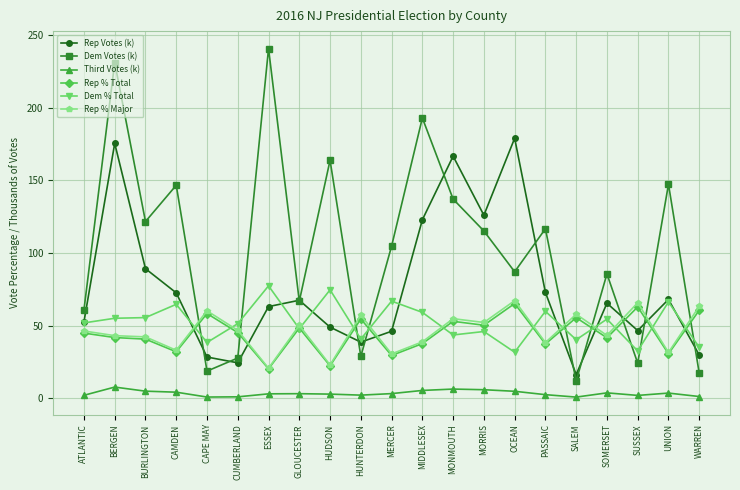

What are all the series names shown in the legend?

Rep Votes (k), Dem Votes (k), Third Votes (k), Rep % Total, Dem % Total, Rep % Major